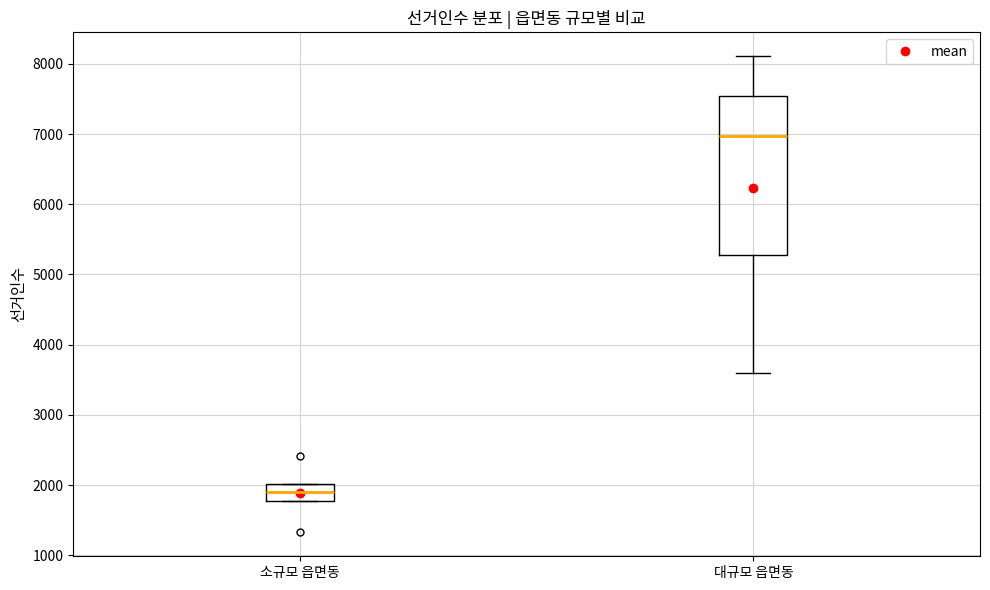

Where is the upper edge of the box for 대규모 읍면동 on the y-axis? The values are not printed on the chart, so give them approximately, as read against the axis.

7500